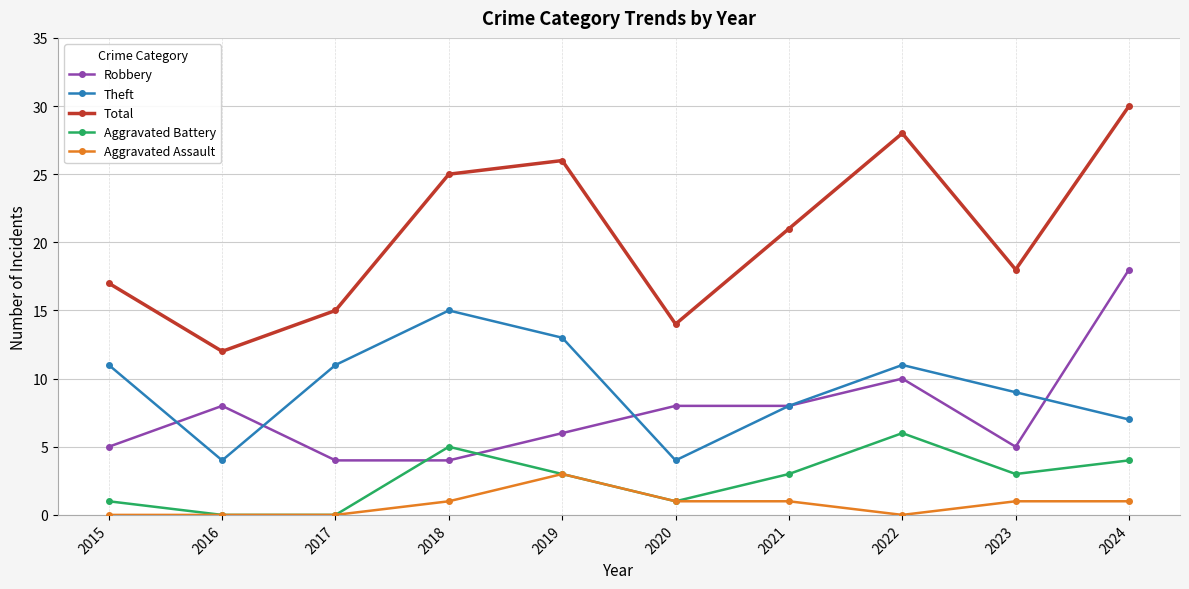

Reading left to right, list all the values displayed in this chart.

Robbery: 2015=5	2016=8	2017=4	2018=4	2019=6	2020=8	2021=8	2022=10	2023=5	2024=18
Theft: 2015=11	2016=4	2017=11	2018=15	2019=13	2020=4	2021=8	2022=11	2023=9	2024=7
Total: 2015=17	2016=12	2017=15	2018=25	2019=26	2020=14	2021=21	2022=28	2023=18	2024=30
Aggravated Battery: 2015=1	2016=0	2017=0	2018=5	2019=3	2020=1	2021=3	2022=6	2023=3	2024=4
Aggravated Assault: 2015=0	2016=0	2017=0	2018=1	2019=3	2020=1	2021=1	2022=0	2023=1	2024=1